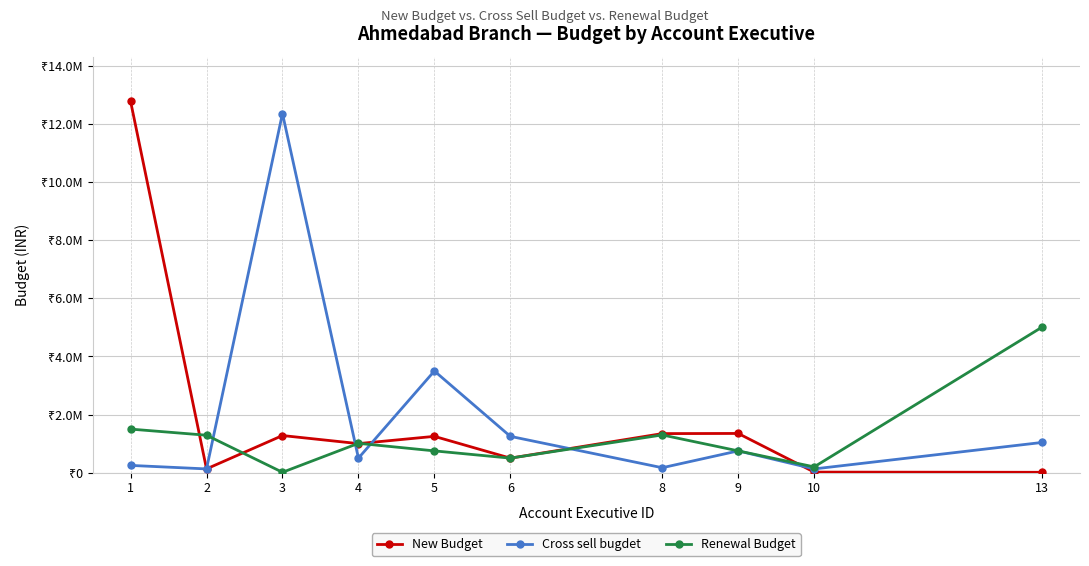

Does the chart have visible grid lines?

Yes